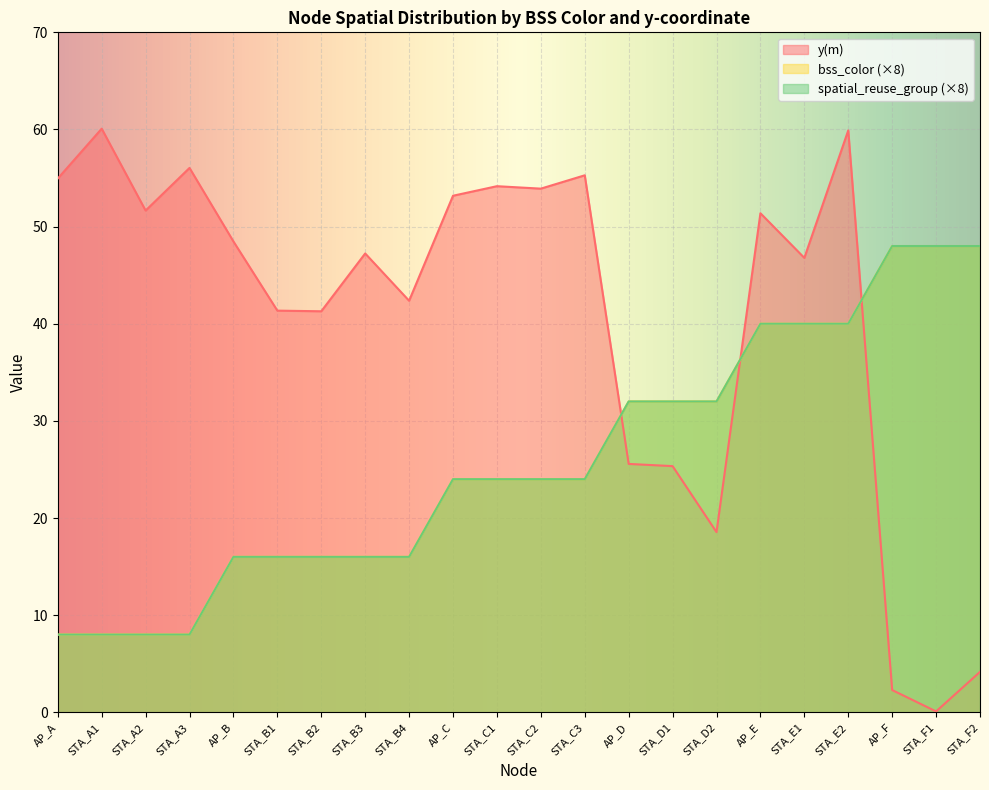

At STA_D1, list the series in order from smallest to largest.

y(m), bss_color, spatial_reuse_group